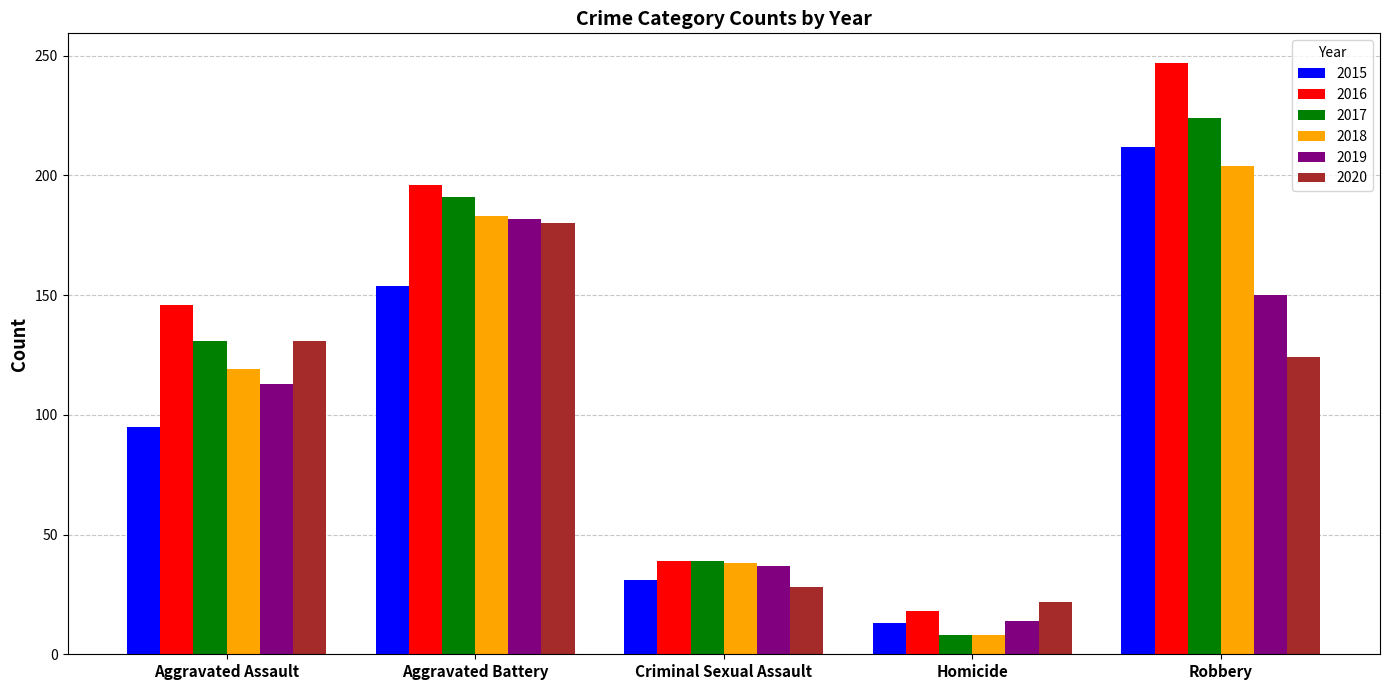

What is the sum of all 2020 values?

485